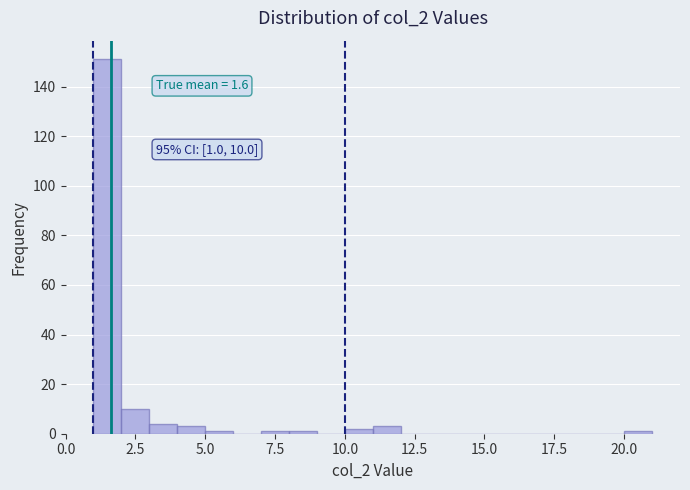

Read against the x-axis, roughly where is the centre of the tallest bar?

1.5